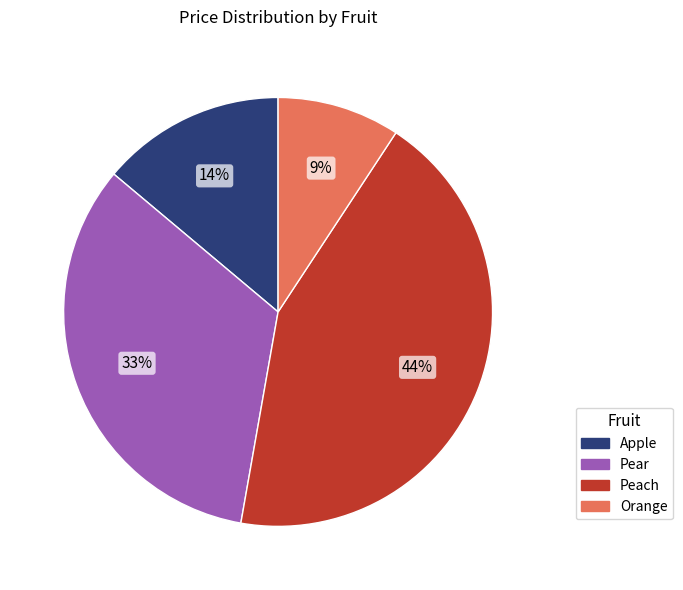

Approximately how many times larger is the value at Apple compared to Peach?

0.3